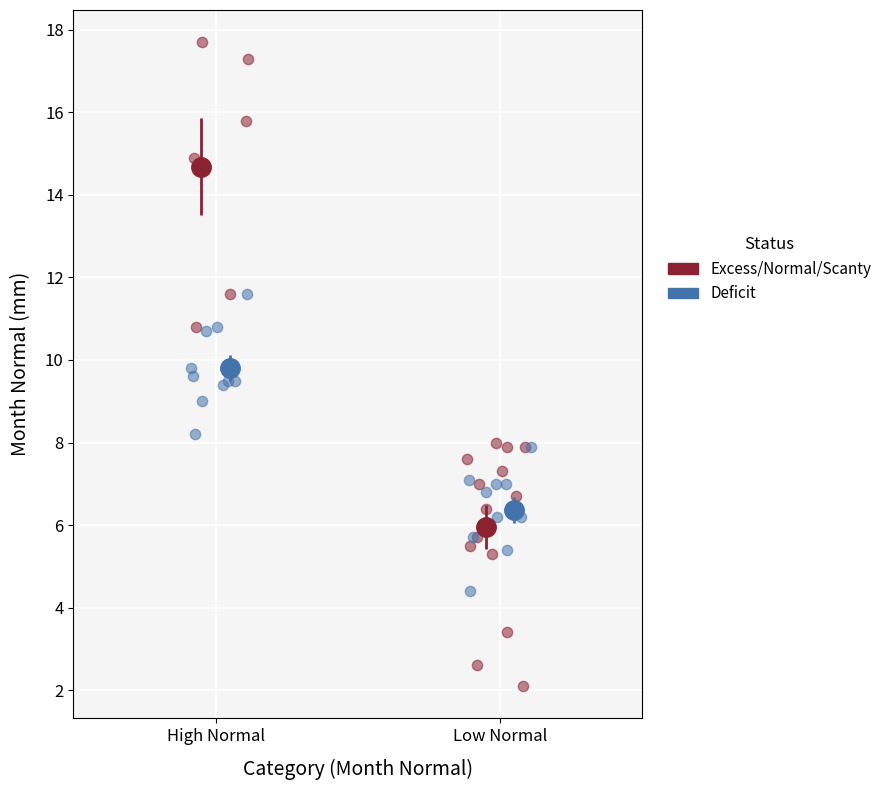

Which series has the widest spread of Y values?

Excess/Normal/Scanty